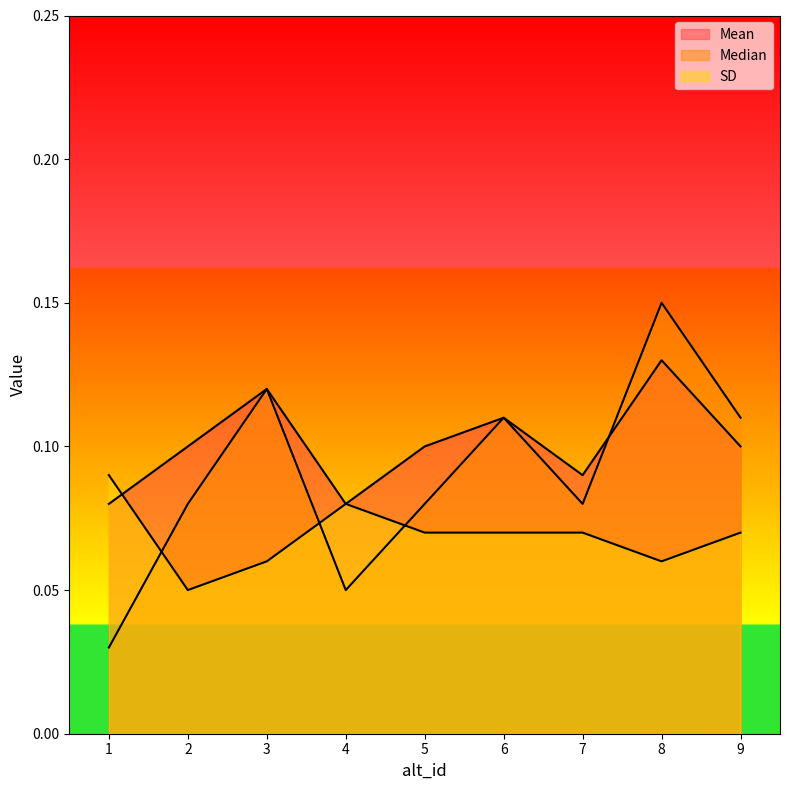

What is the average value of the SD series?

0.1